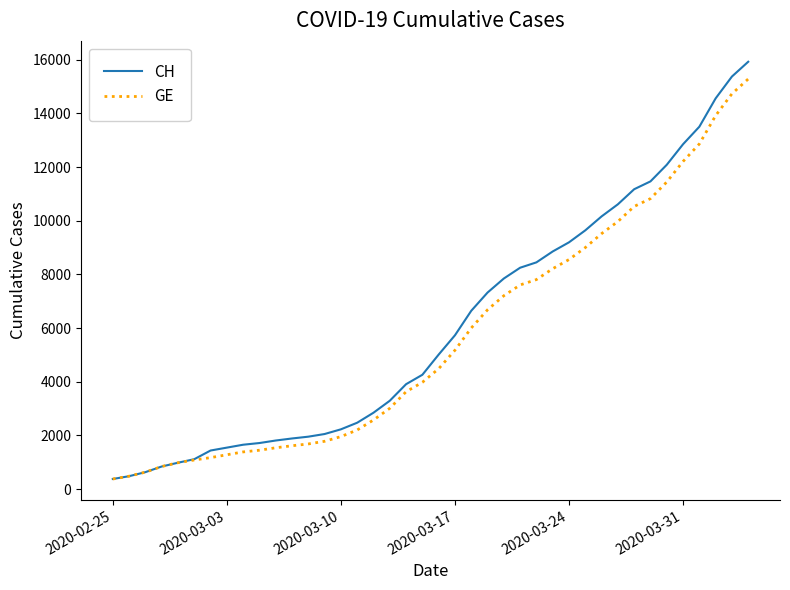

What is the maximum value for CH?

15926